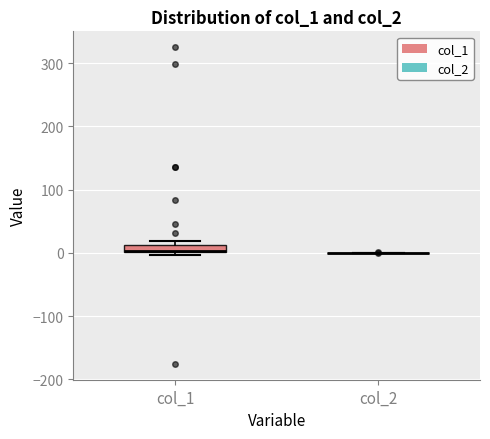

Which box is the tallest, from its lower edge to its upper edge?

col_1